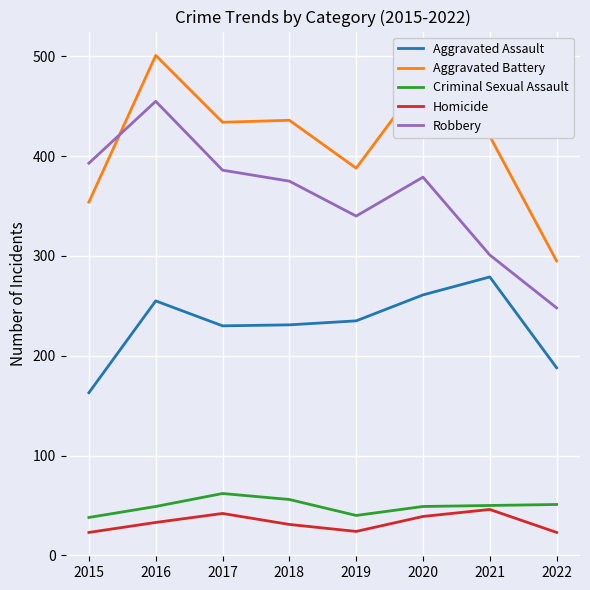

Which category has the highest value across all series?

2016